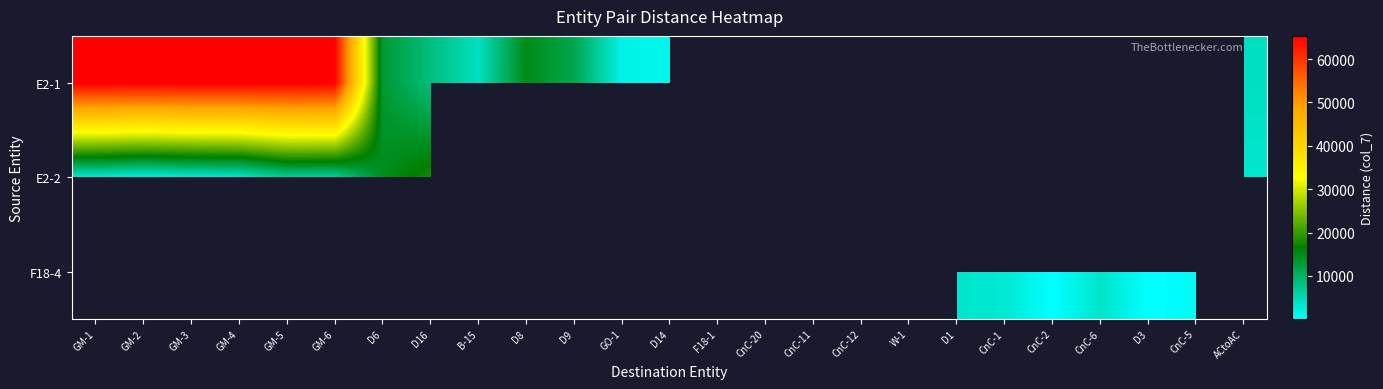

At how many categories does at least one series exceed 61044?

6